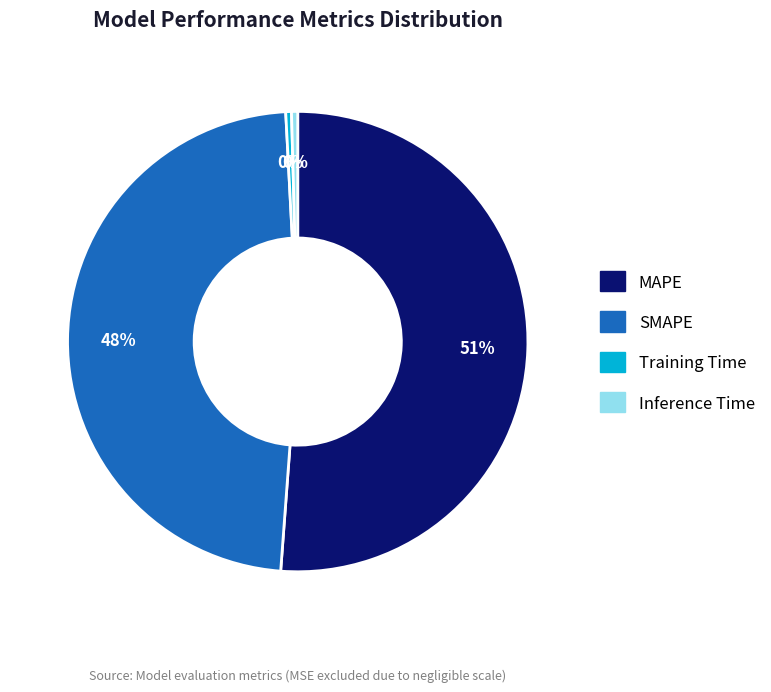

How many slices are in this pie chart?

4